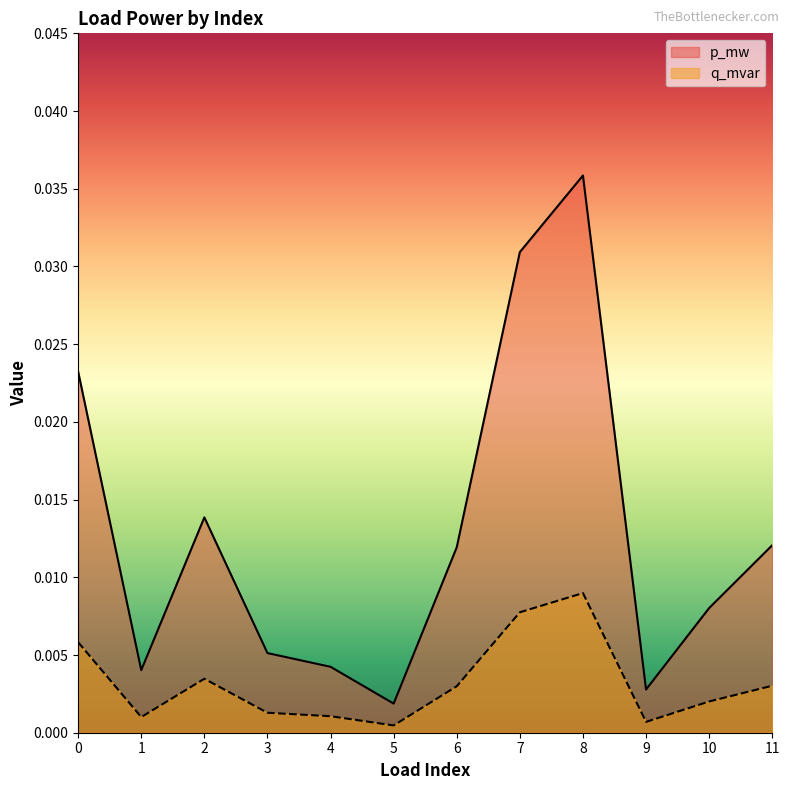

Where is q_mvar nearest to the value 0?

5